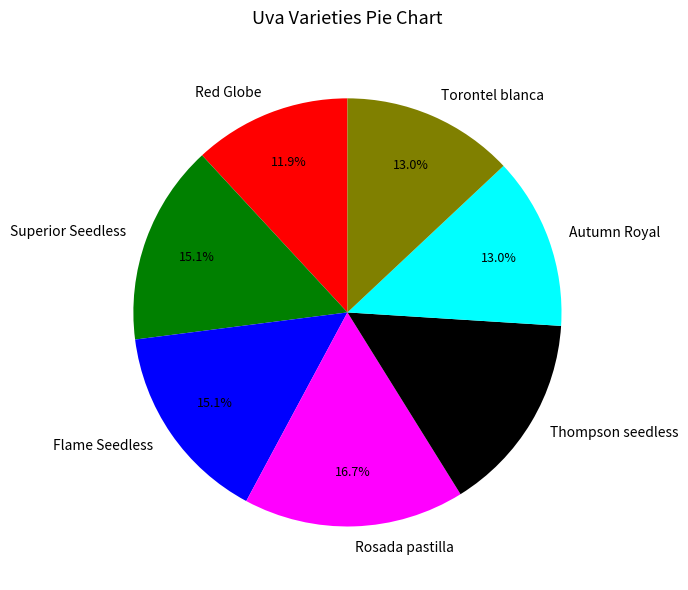

Is there any slice that represents more than half of the pie?

No